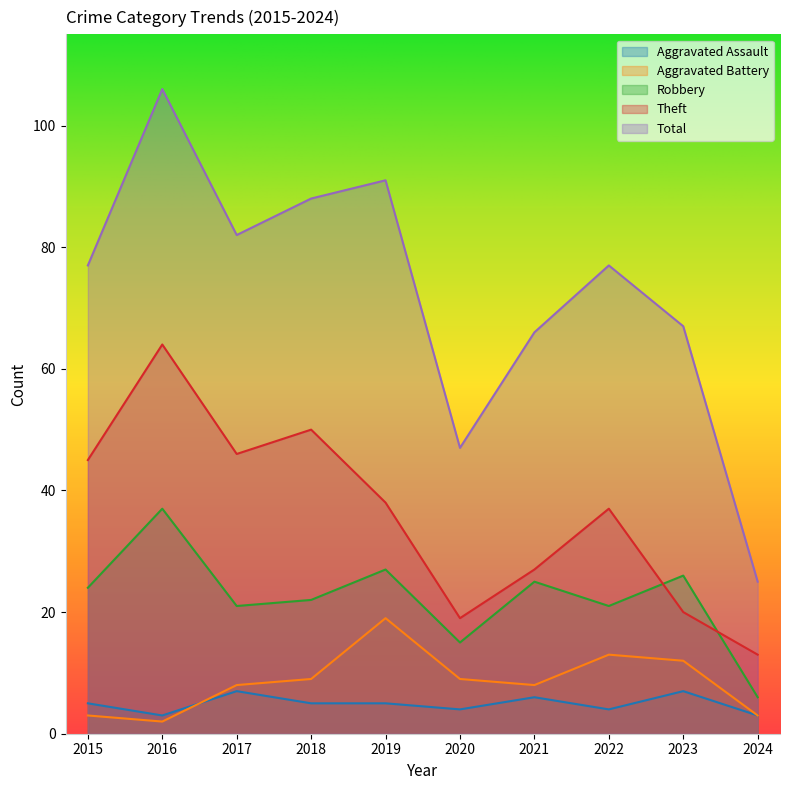

What is the average value of the Aggravated Battery series?

9